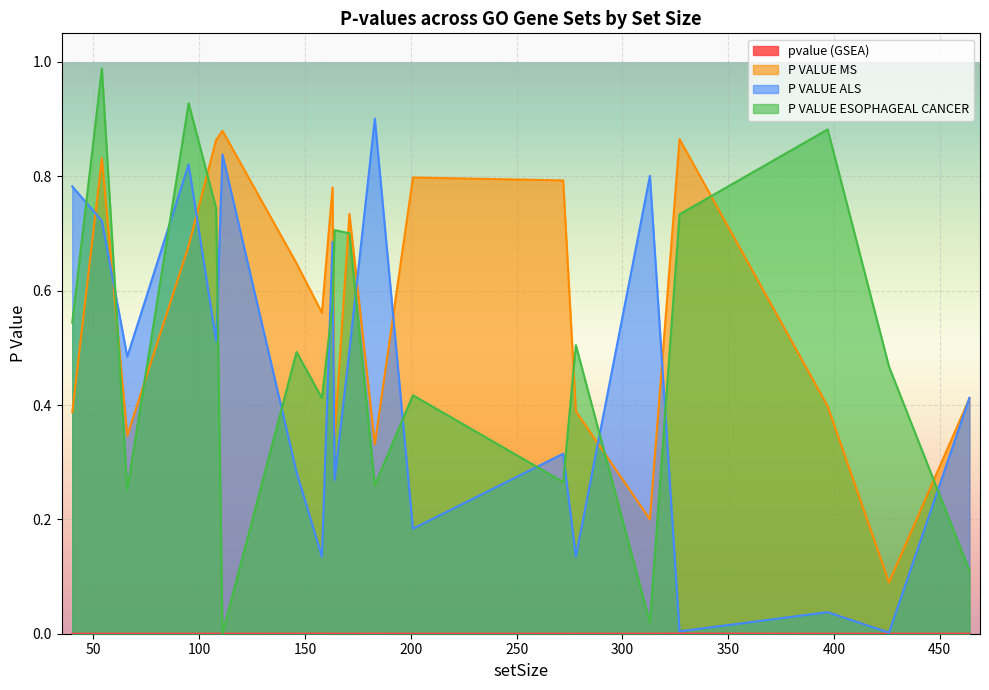

What is the difference between the second highest and second lowest values in the P VALUE ALS series?

0.8